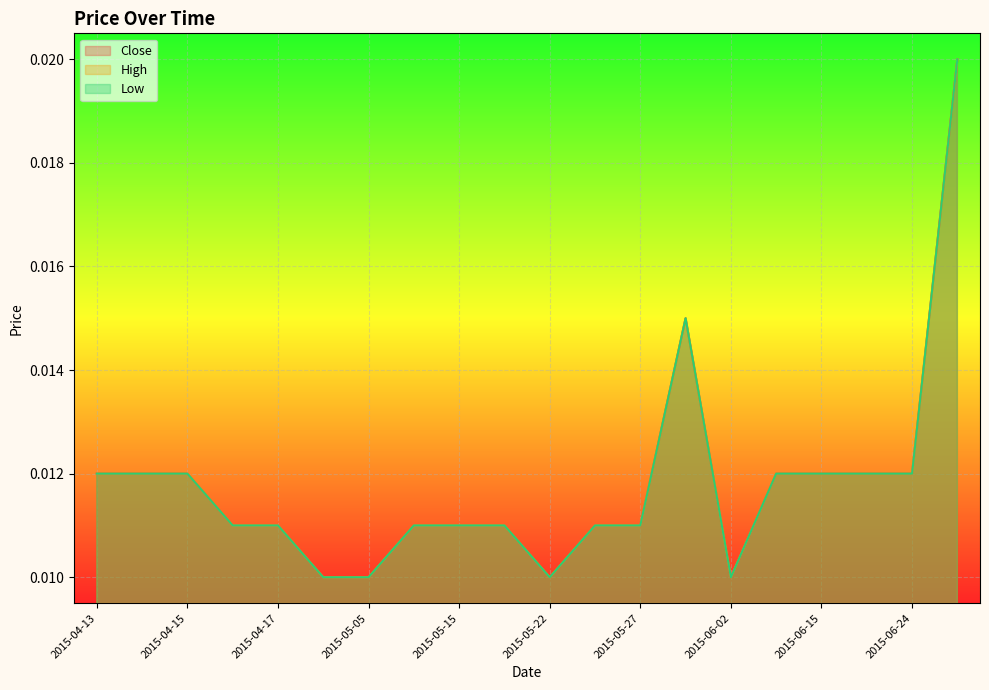

Which has a higher value, 2015-06-24 or 2015-06-16?

2015-06-24